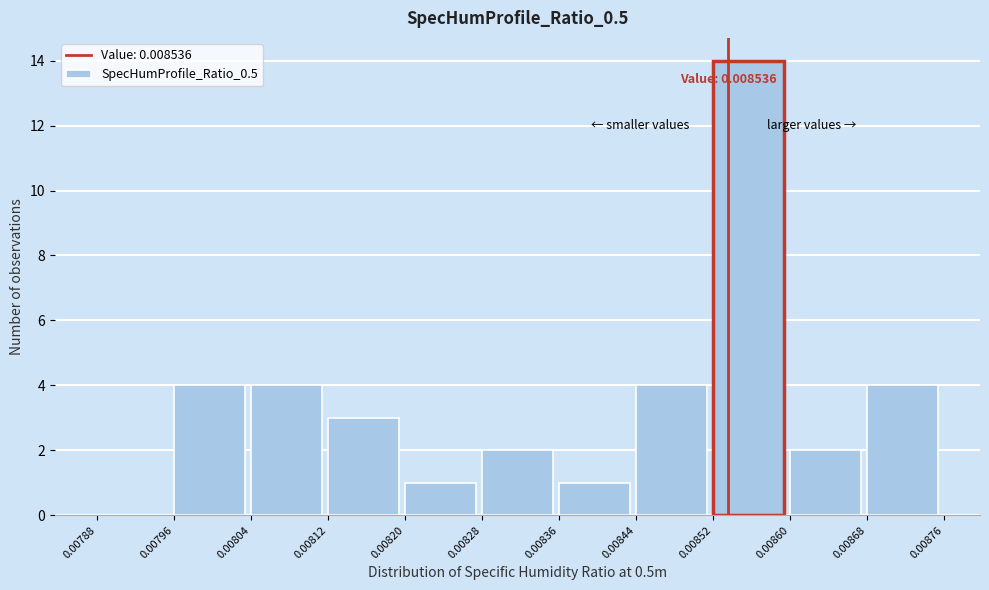

Over which range of the x-axis is the bar tallest?

0.00852 to 0.00860